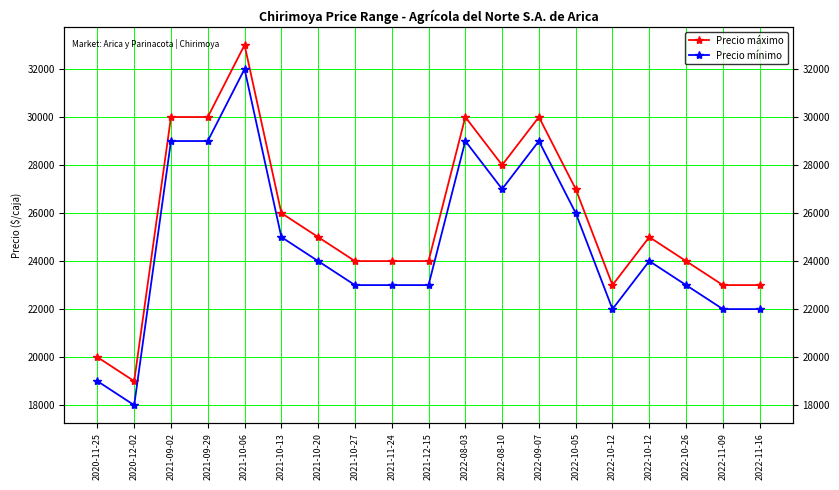

Reading left to right, what are all the values shown in this chart?

Precio máximo: 20000	19000	30000	30000	33000	26000	25000	24000	24000	24000	30000	28000	30000	27000	23000	25000	24000	23000	23000
Precio mínimo: 19000	18000	29000	29000	32000	25000	24000	23000	23000	23000	29000	27000	29000	26000	22000	24000	23000	22000	22000